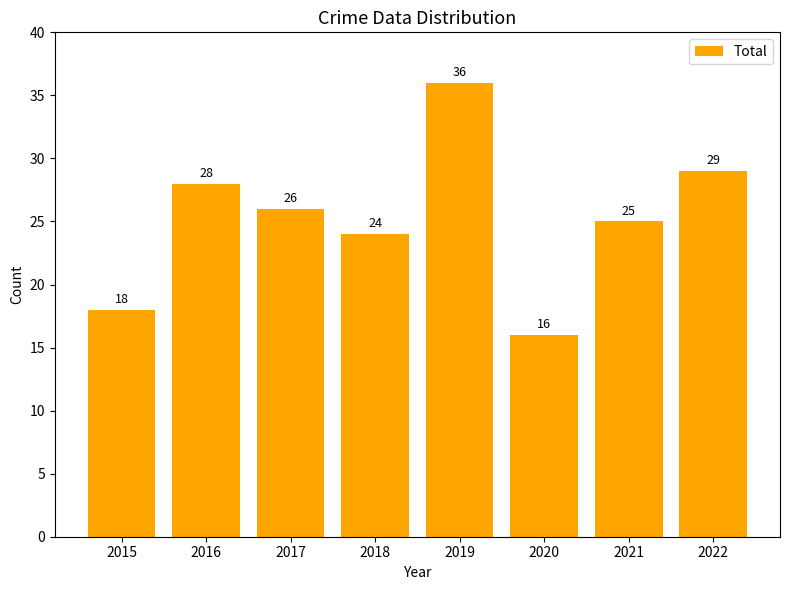

Which category has the highest value across all series?

2019